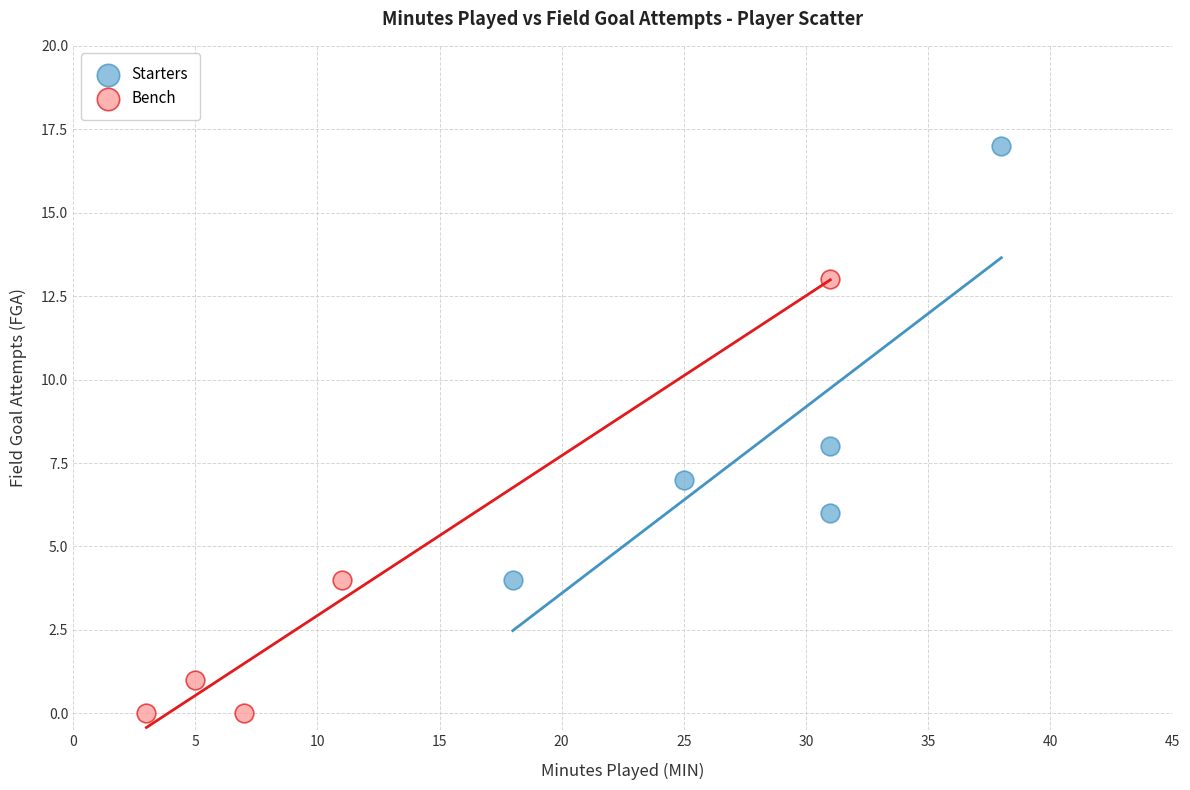

Which series contains the lowest Y value?

Bench